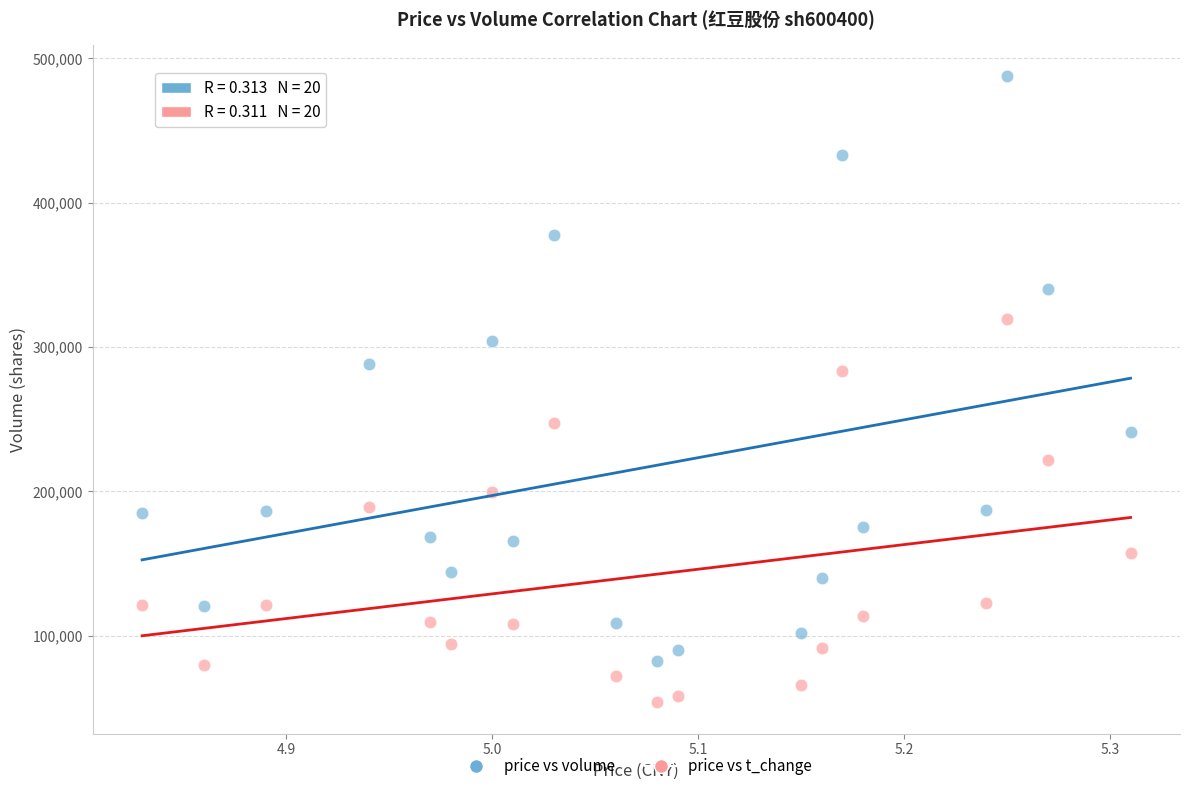

Across all data points, what is the range of Y values (max minus min)?

433388.0